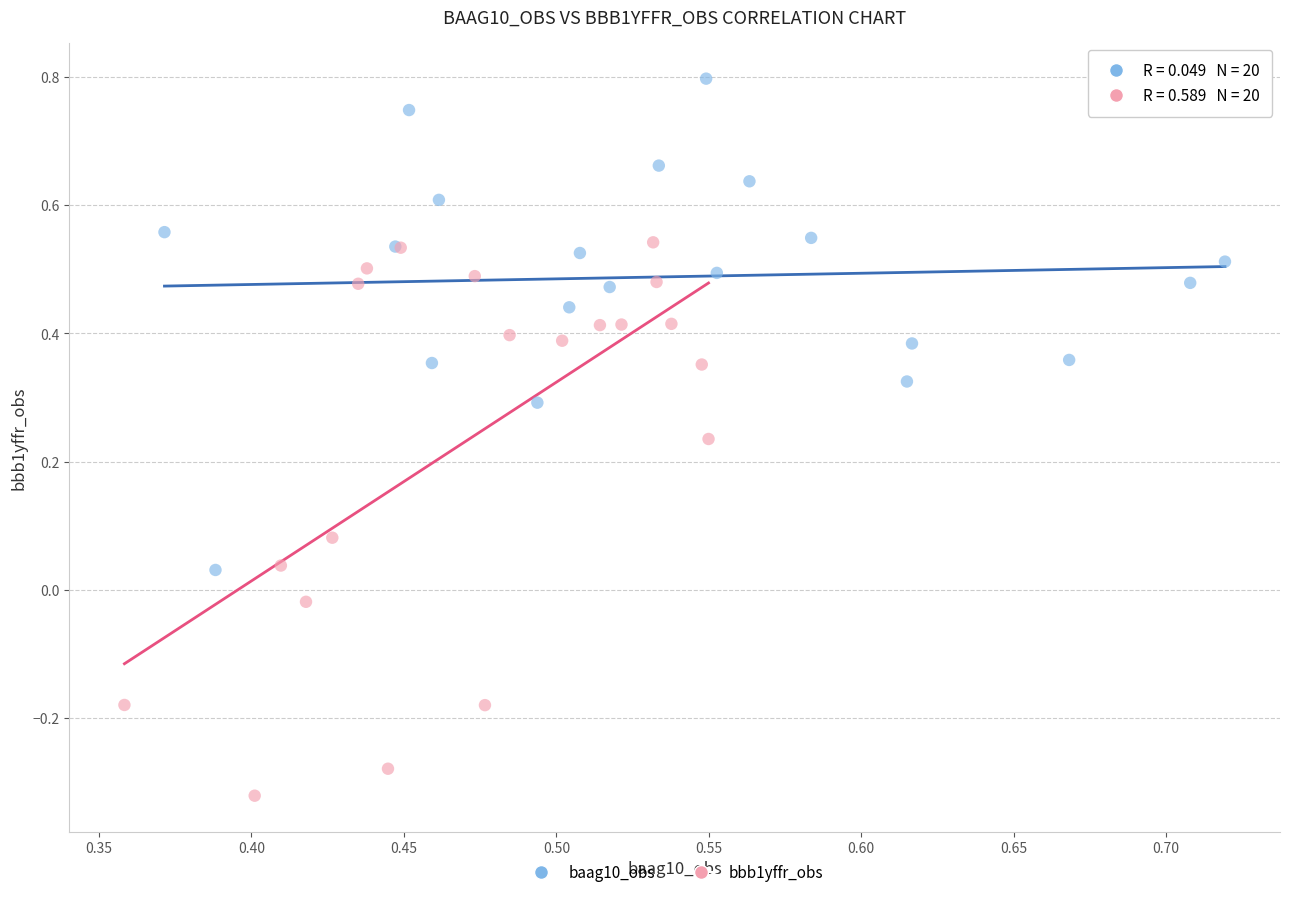

What are all the series names shown in the legend?

baag10_obs, bbb1yffr_obs